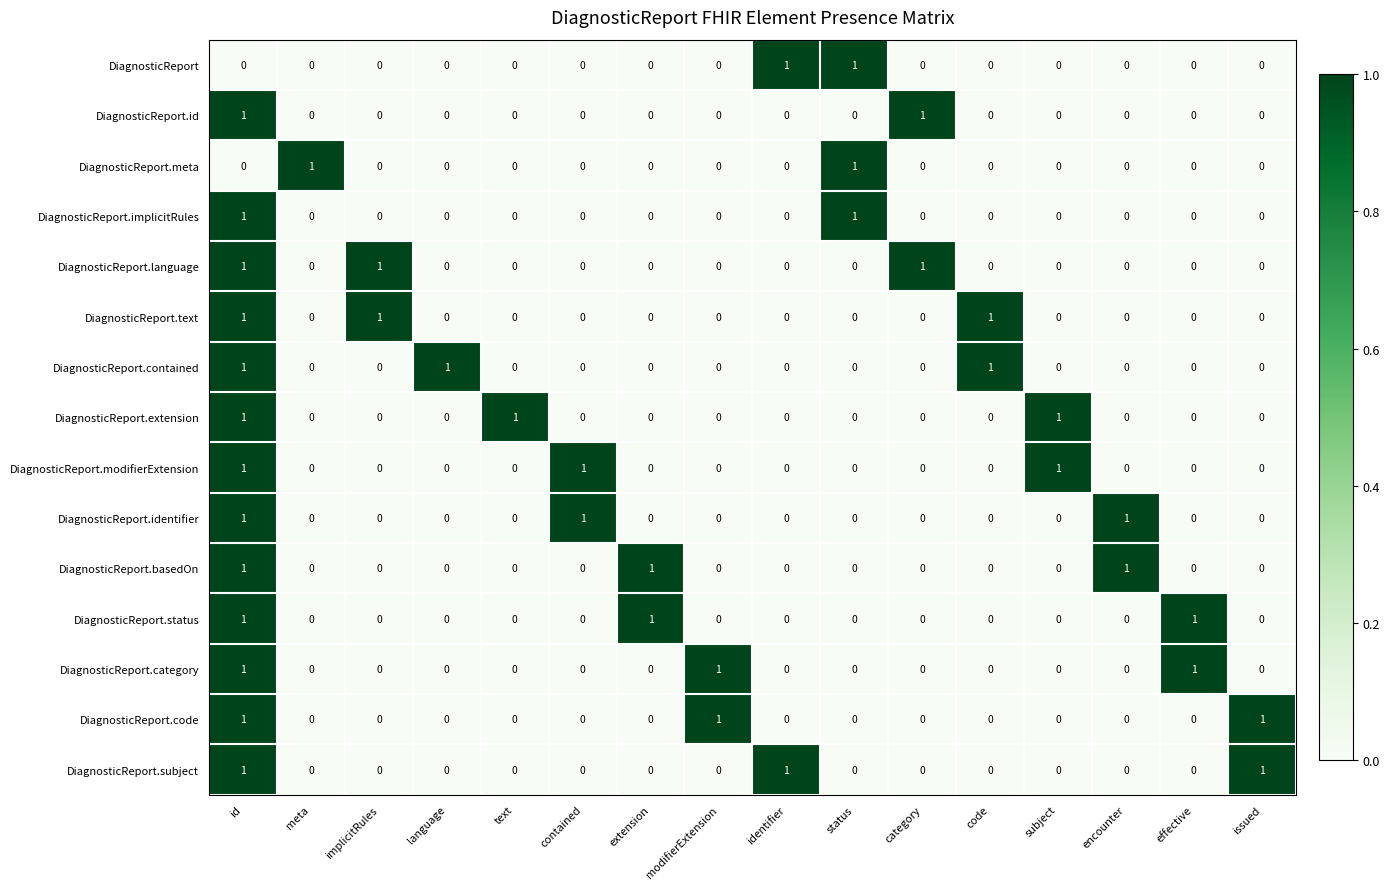

The DiagnosticReport.meta series shows 1 at contained. True or false?

False